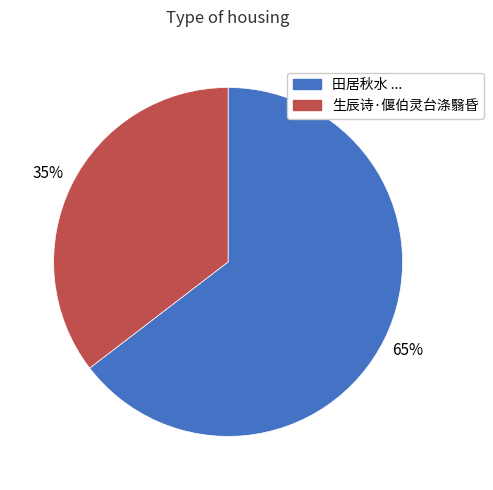

To the nearest percent, what is the average slice percentage?

50%